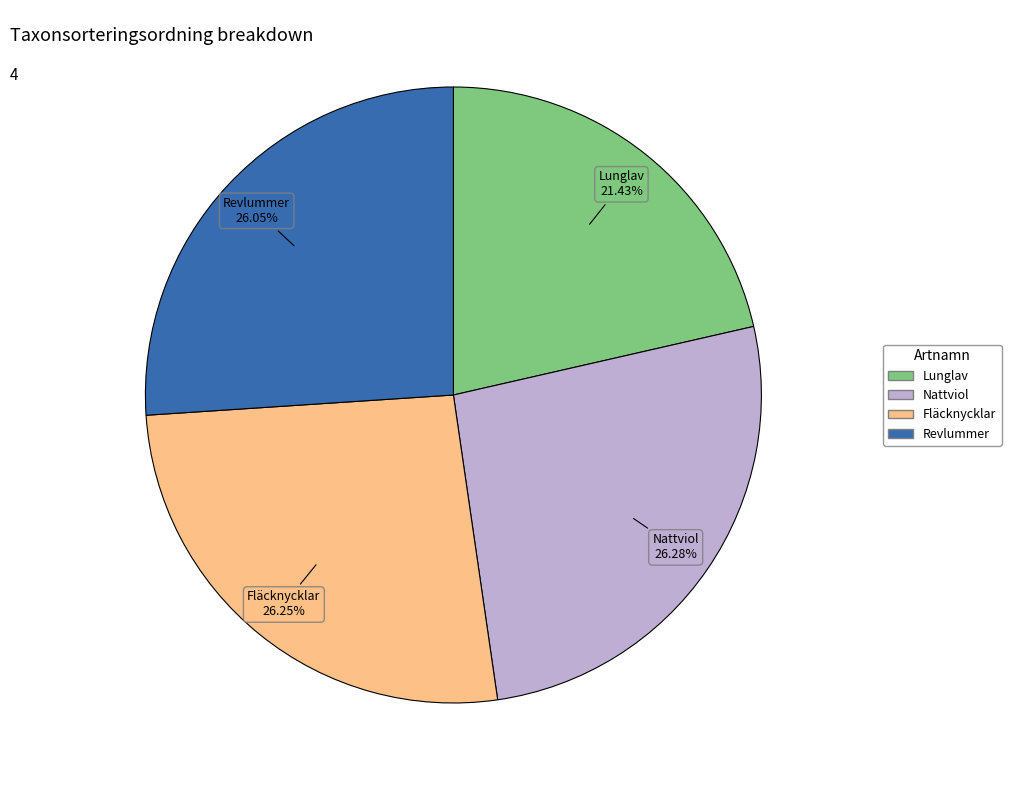

Count the number of slices in the pie.

4